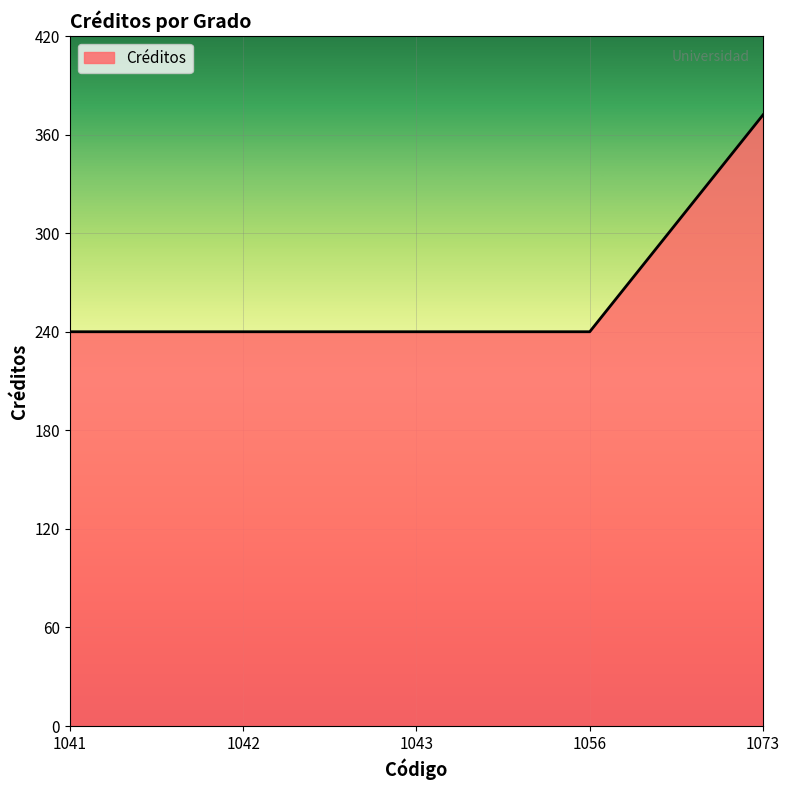

Which category has the highest value across all series?

1073